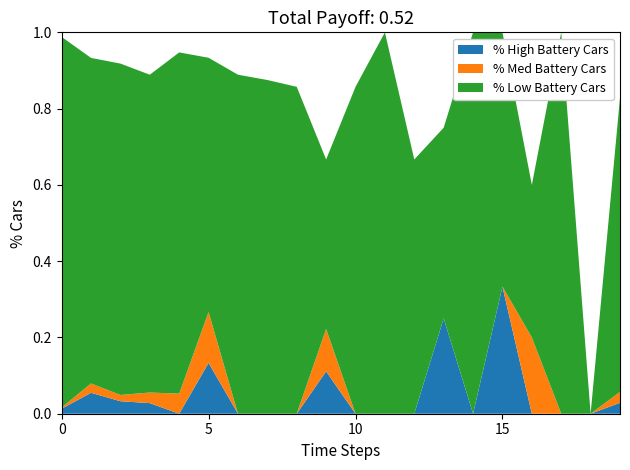

What are all the series names shown in the legend?

% High Battery Cars, % Med Battery Cars, % Low Battery Cars